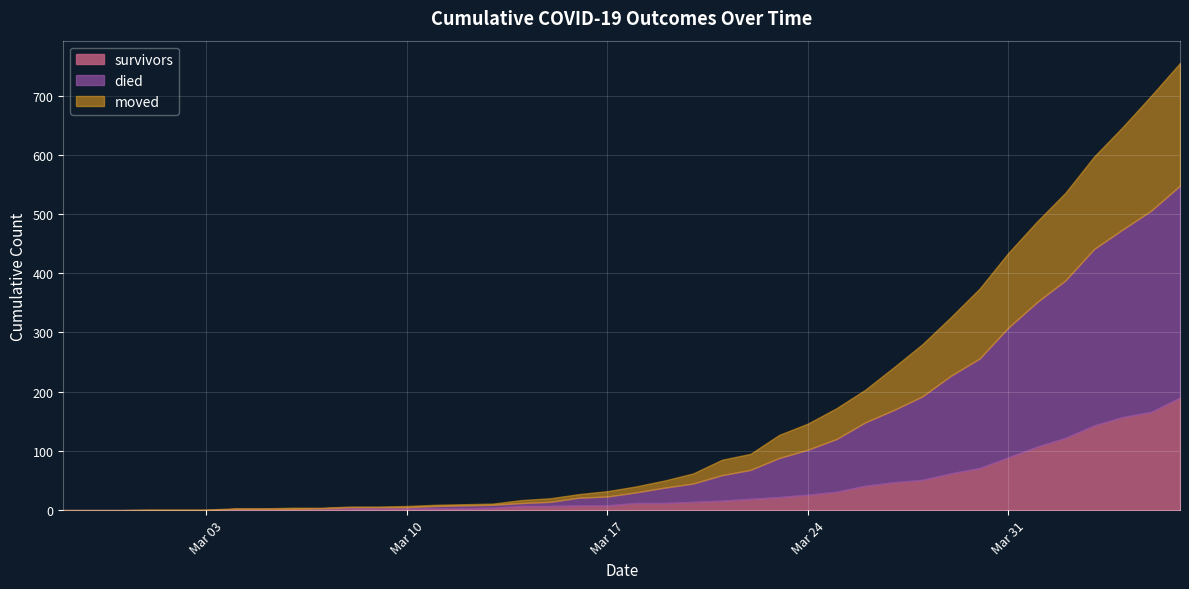

What is the spread (max minus min) of values at 2020-04-02?

144